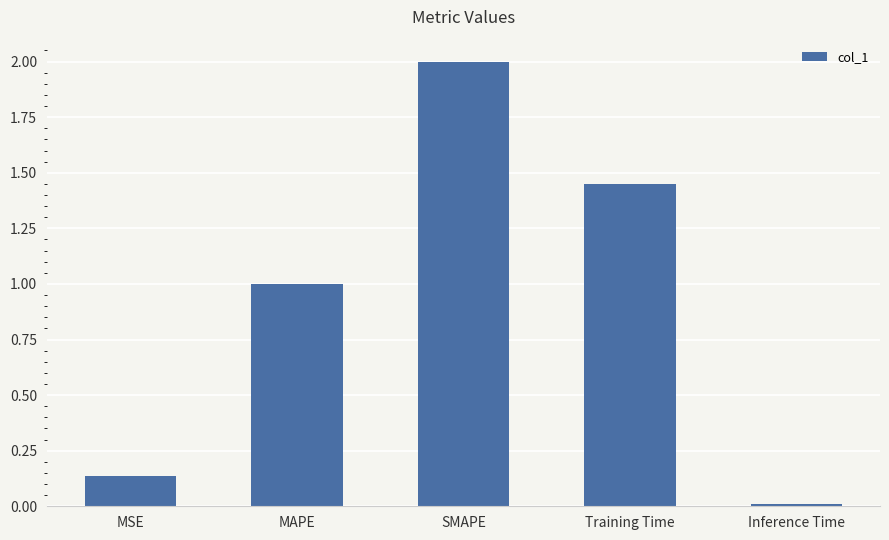

At which category does the chart reach its minimum across all series?

Inference Time